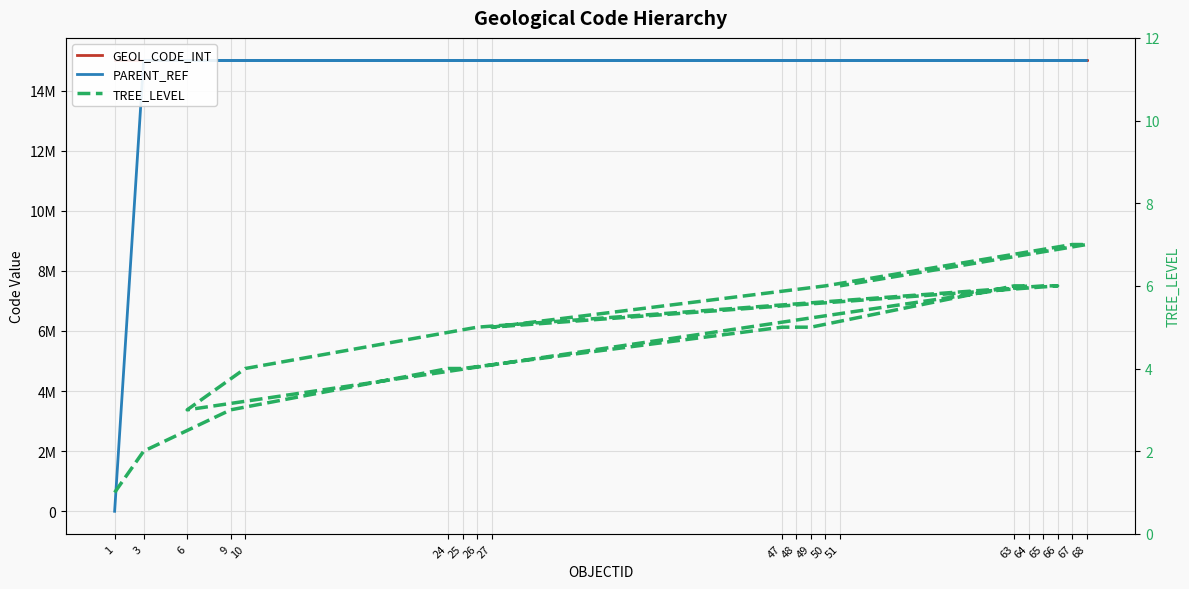

What is the average value of the TREE_LEVEL series?

5